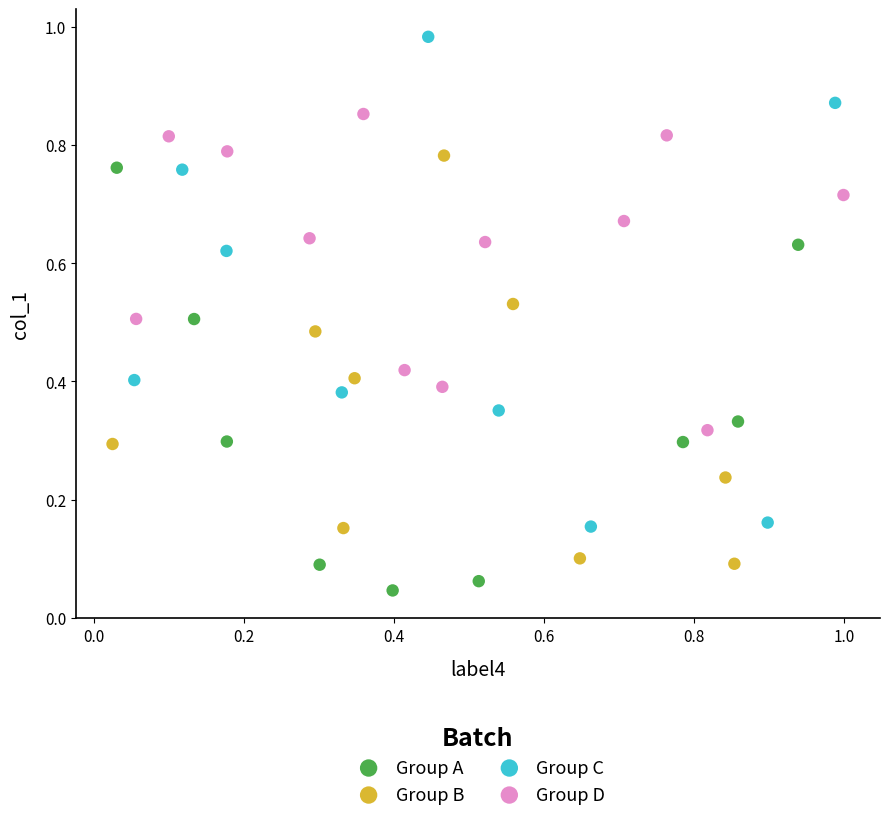

Which series has the largest Y range (max minus min)?

Group C